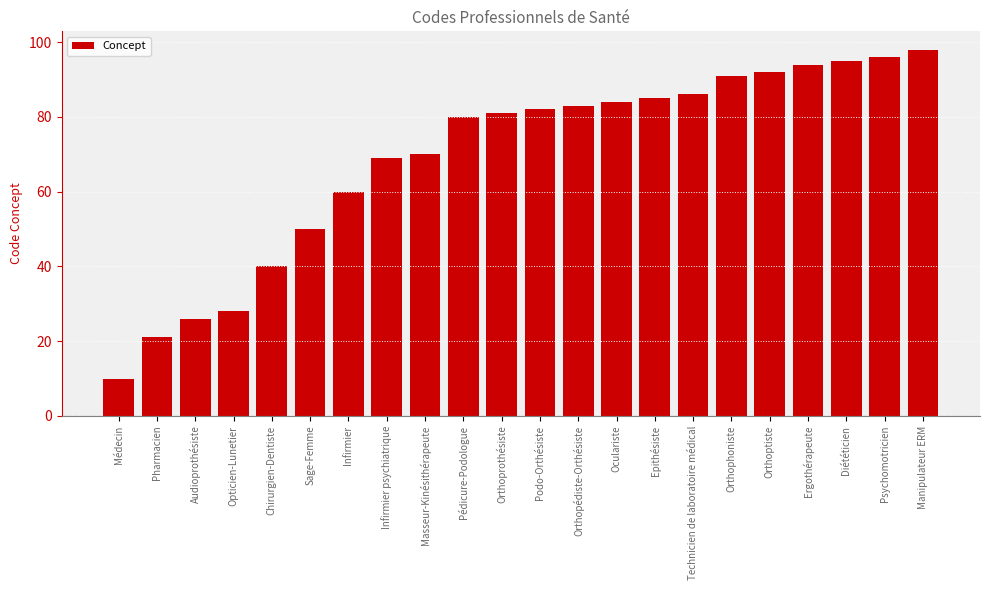

What is the sum of the values at Médecin and Orthopédiste-Orthésiste?

93